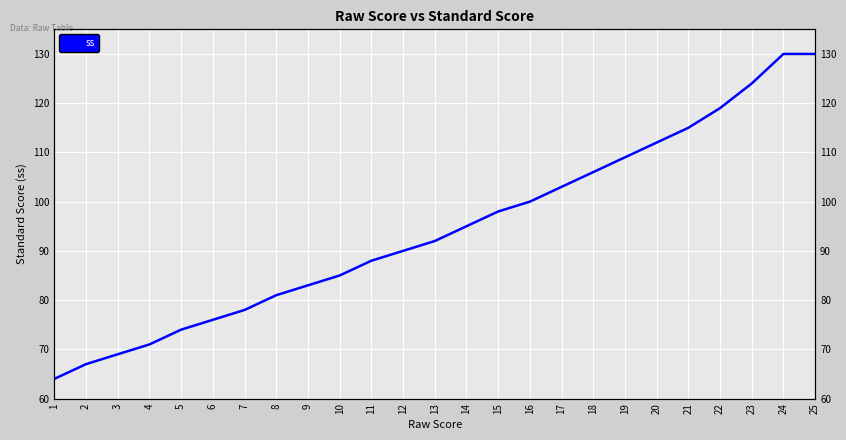

At which label is the value closest to 97?

15